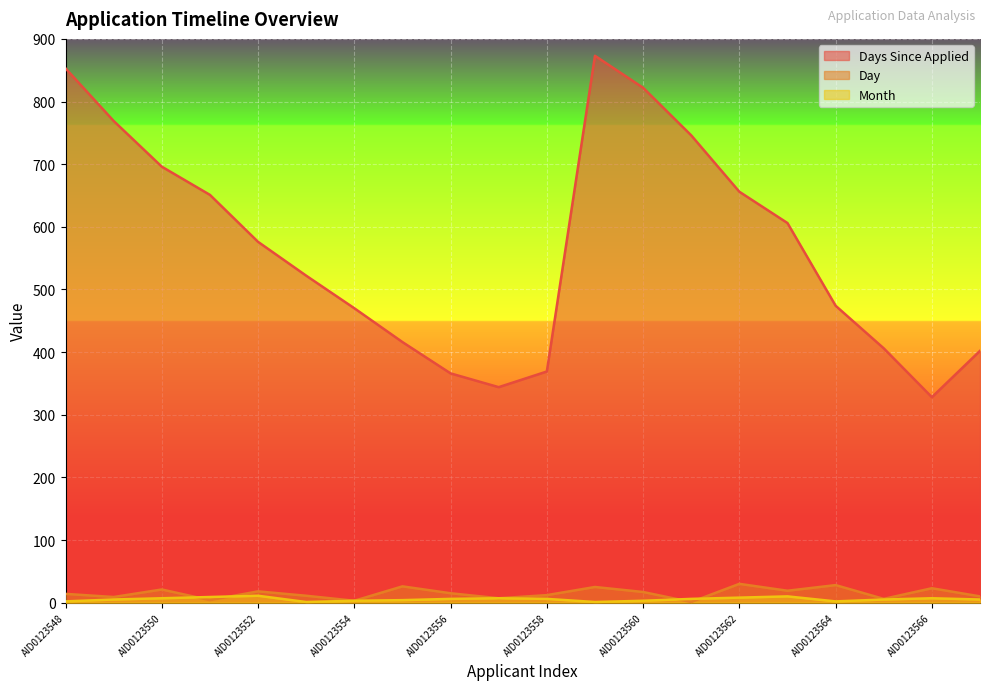

At which category does Day reach its first local peak?

AID0123550